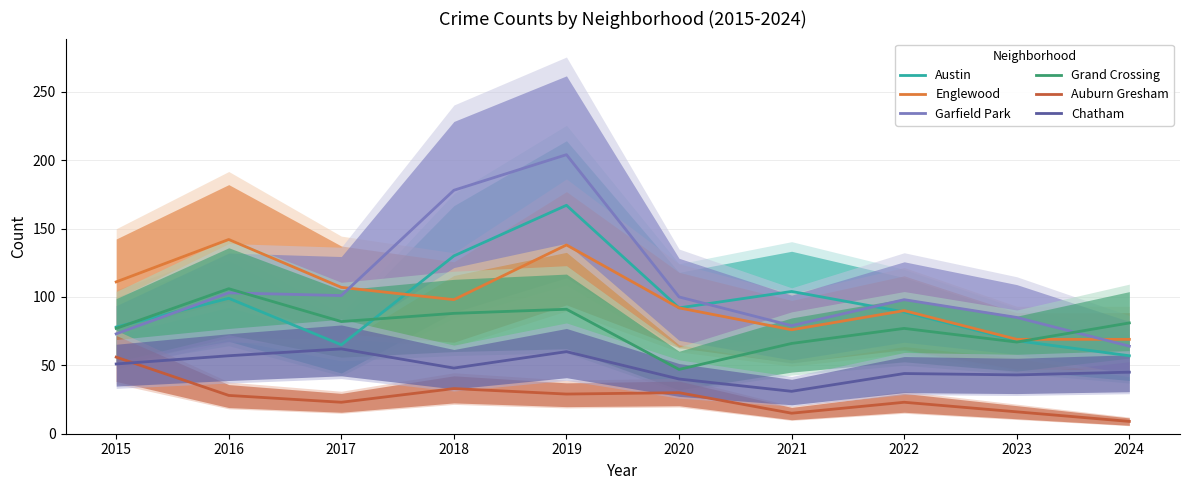

Is it true that Auburn Gresham equals 47 at 2018?

False